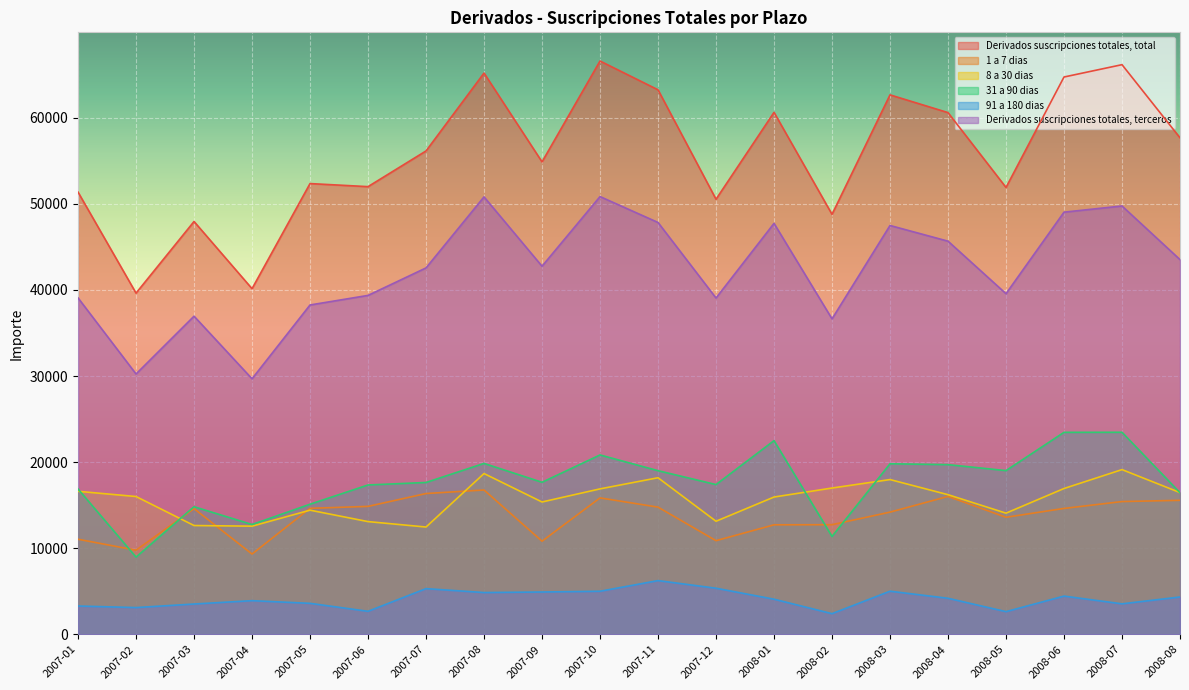

What is the value of the 8 a 30 dias point at the 19th from the left?

19130